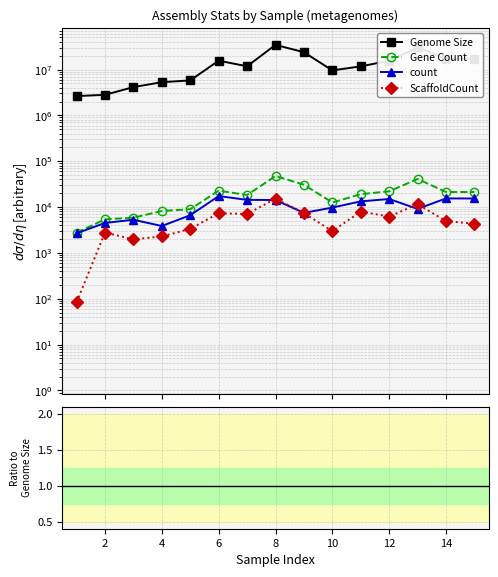

The Genome Size series shows 15499961.3 at 16. True or false?

False